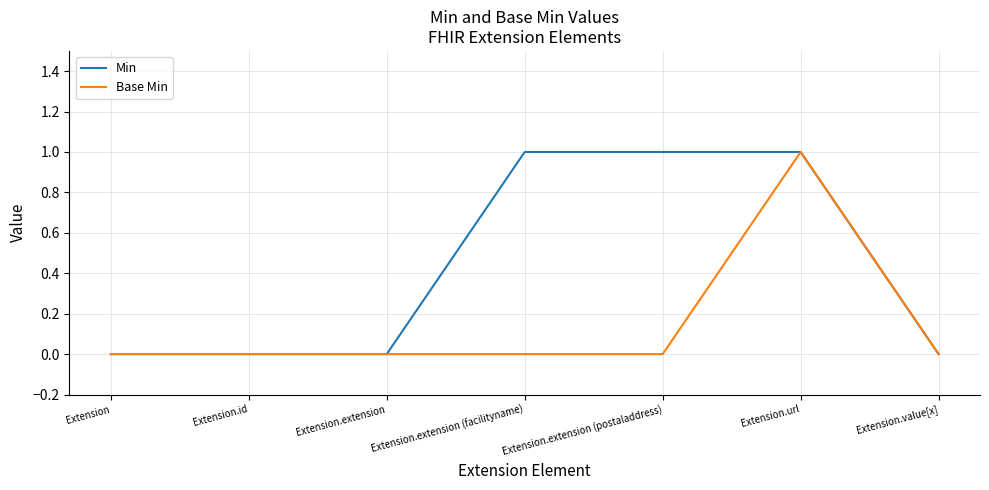

Rank the series by their average value, from highest to lowest.

Min, Base Min